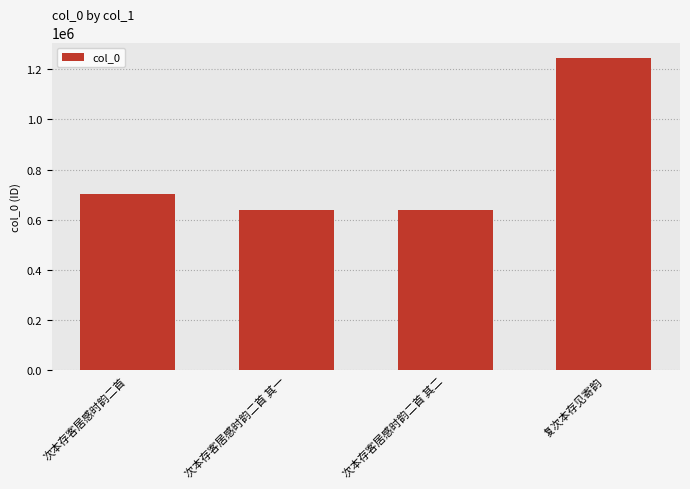

How many data points does each series have?

4